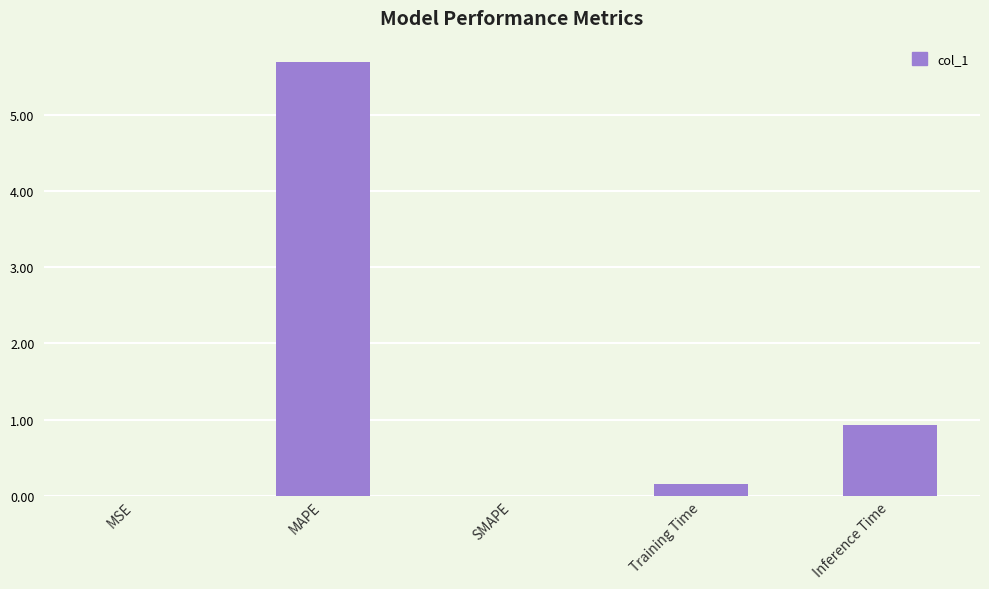

The chart shows a value of 0.0 at SMAPE. True or false?

True